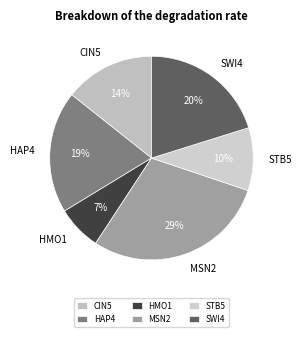

To the nearest percent, what is the difference between the largest and smallest slice percentages?

22%